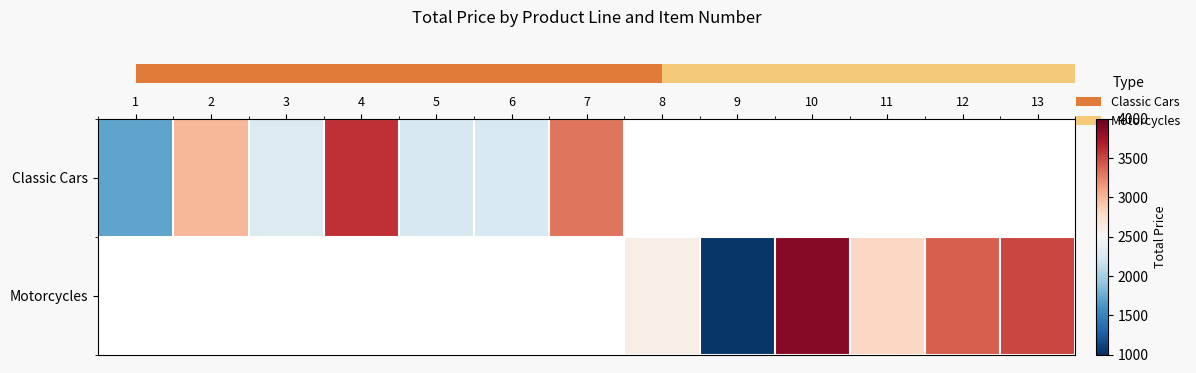

Which has a higher value, 6 or 2?

2